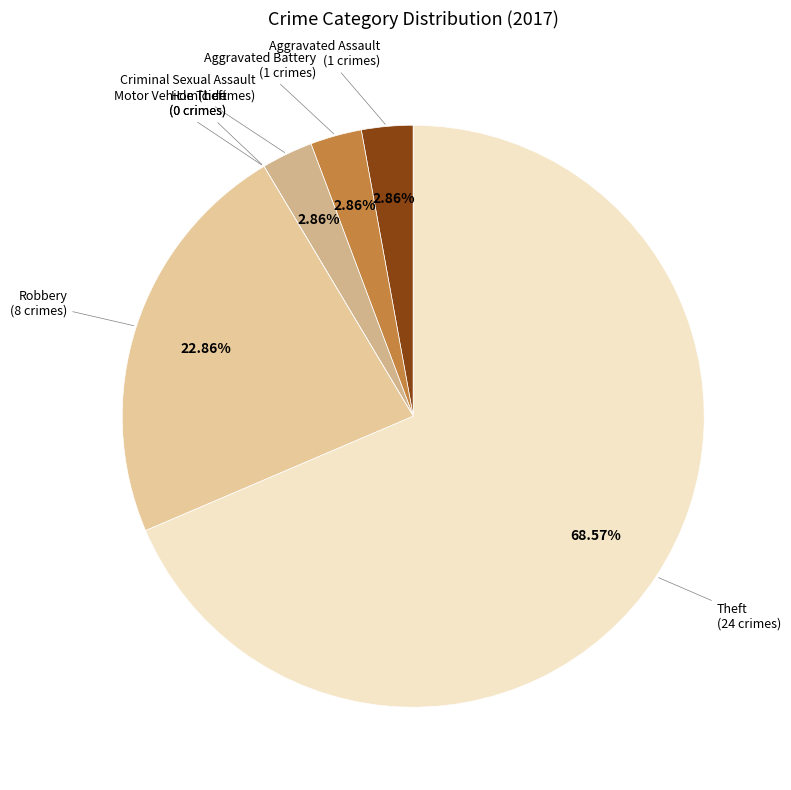

To the nearest percent, what is the average slice percentage?

14%